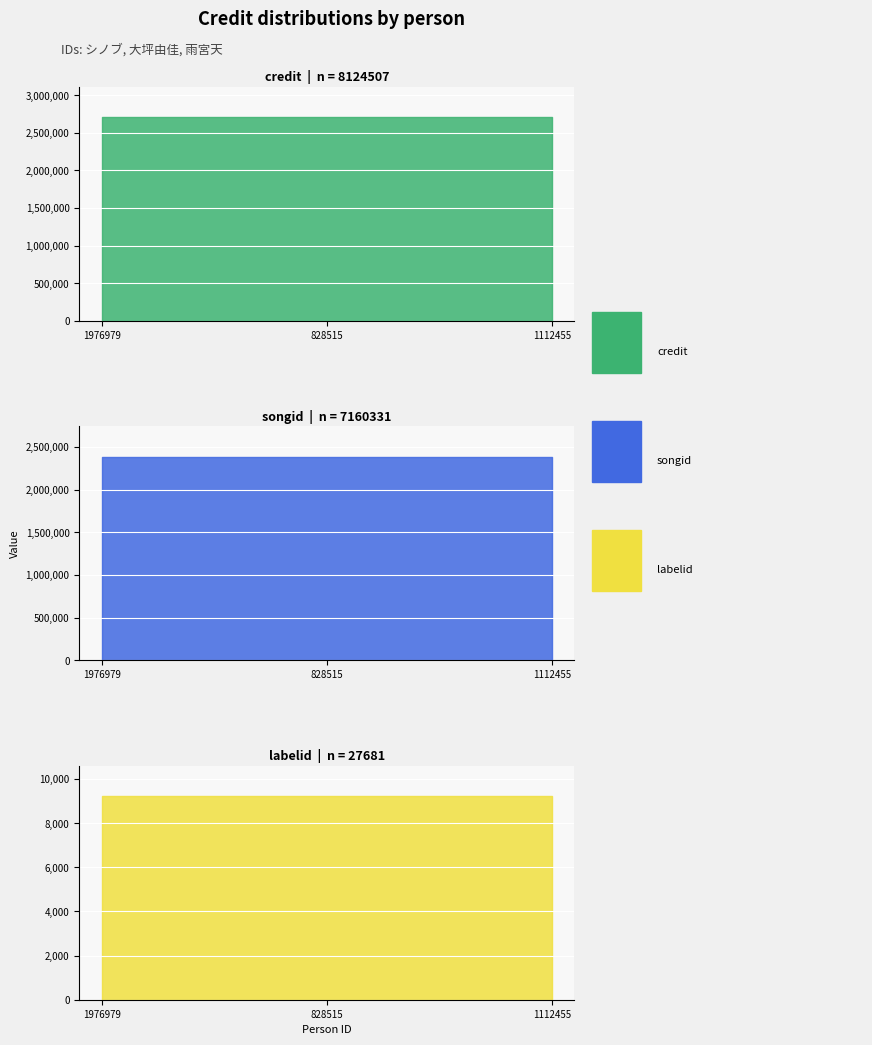

What is the lowest value of the songid series?

2386777